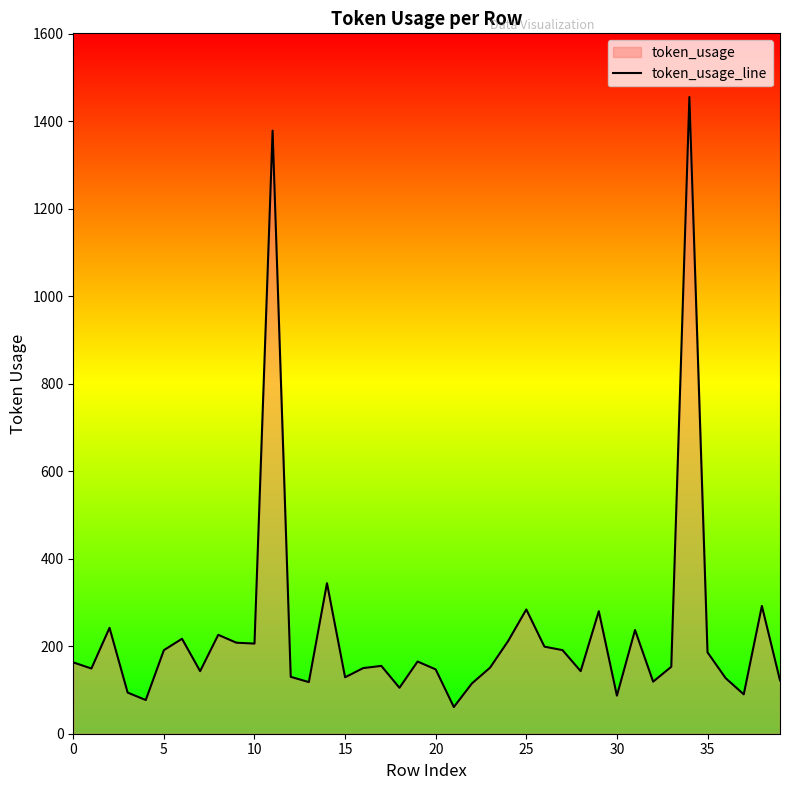

Read the value at 38.

292